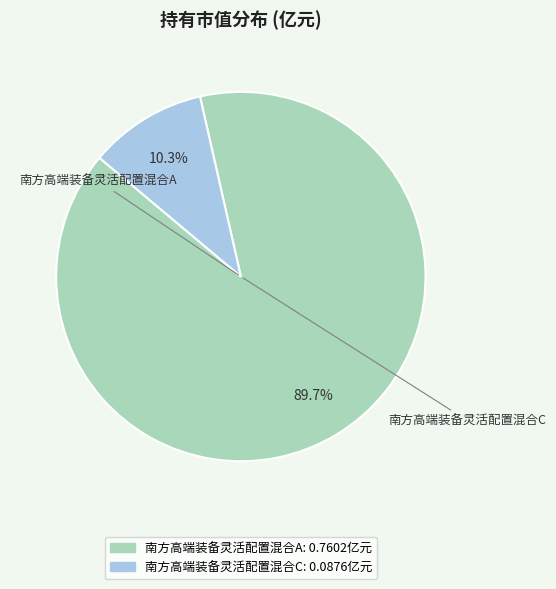

Which category has the biggest portion of the pie?

南方高端装备灵活配置混合A